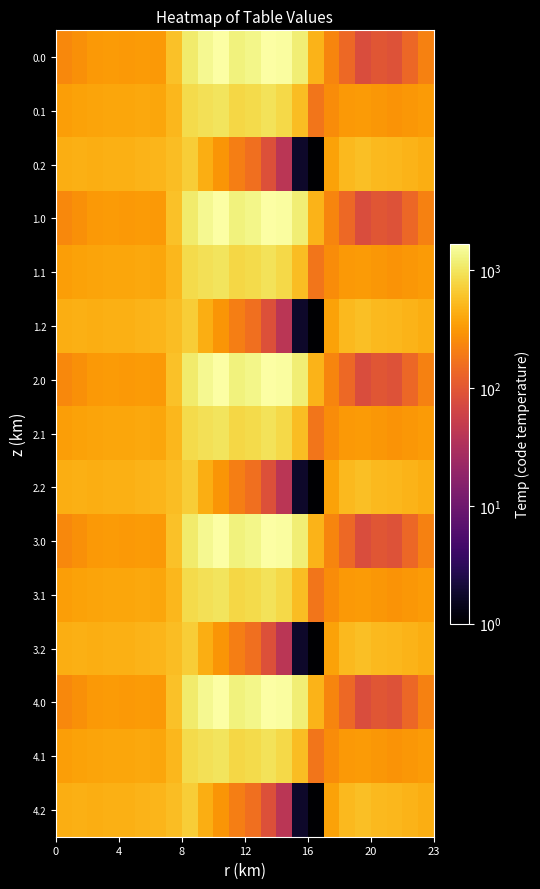

Rank the series by their maximum value, from lowest to highest.

0.2, 1.2, 2.2, 3.2, 4.2, 0.1, 1.1, 2.1, 3.1, 4.1, 0.0, 1.0, 2.0, 3.0, 4.0